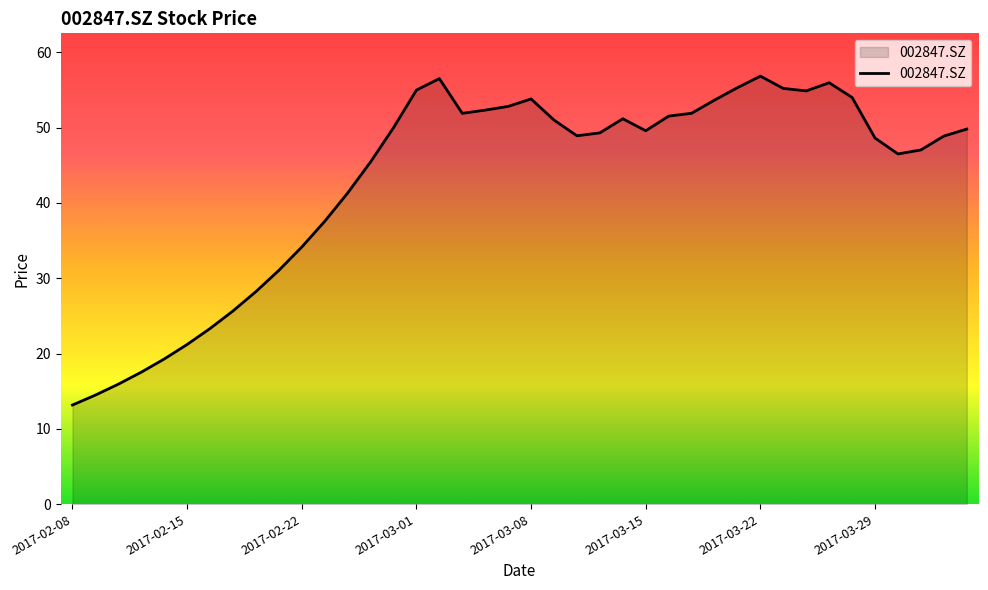

What is the maximum value shown in the chart?

56.8